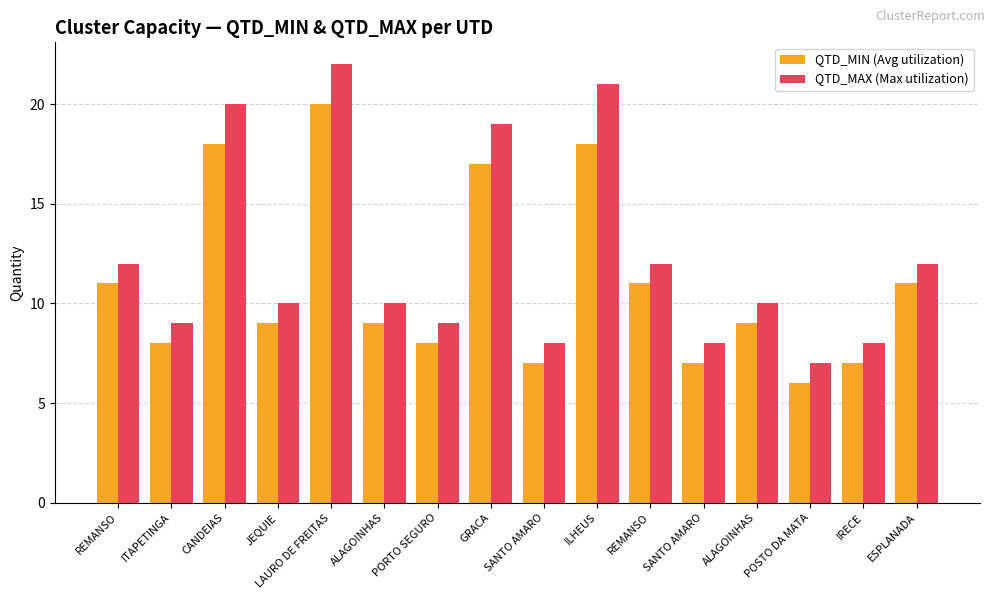

What is the sum of the QTD_MAX (Max utilization) values at REMANSO and GRACA?

31